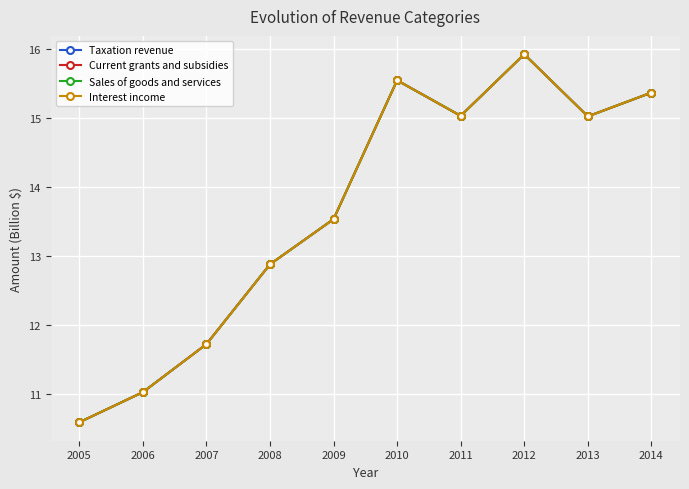

How many interior local valleys does the Current grants and subsidies series have?

2